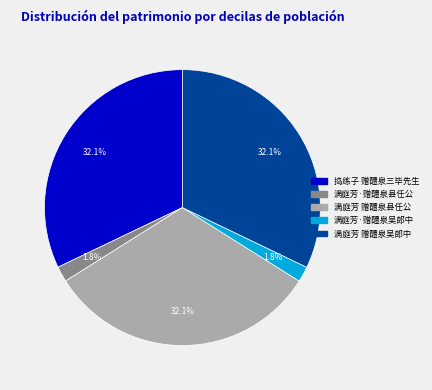

Does any single category account for the majority?

No